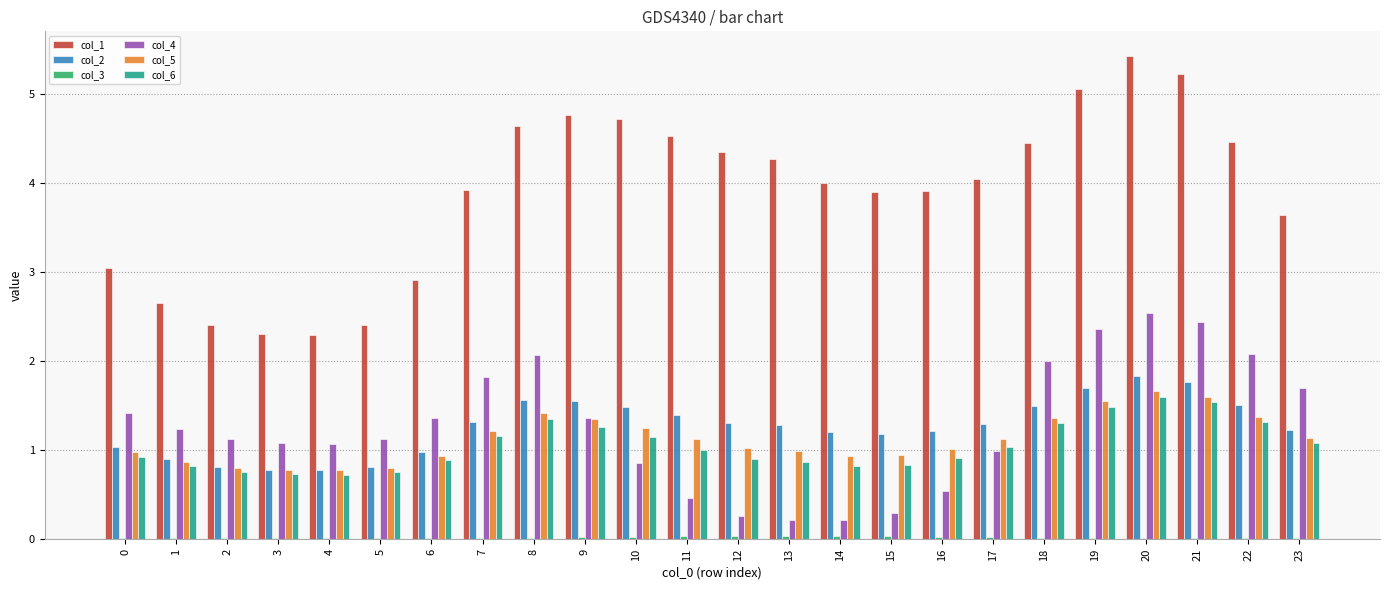

Which series has the largest total across all categories?

col_1